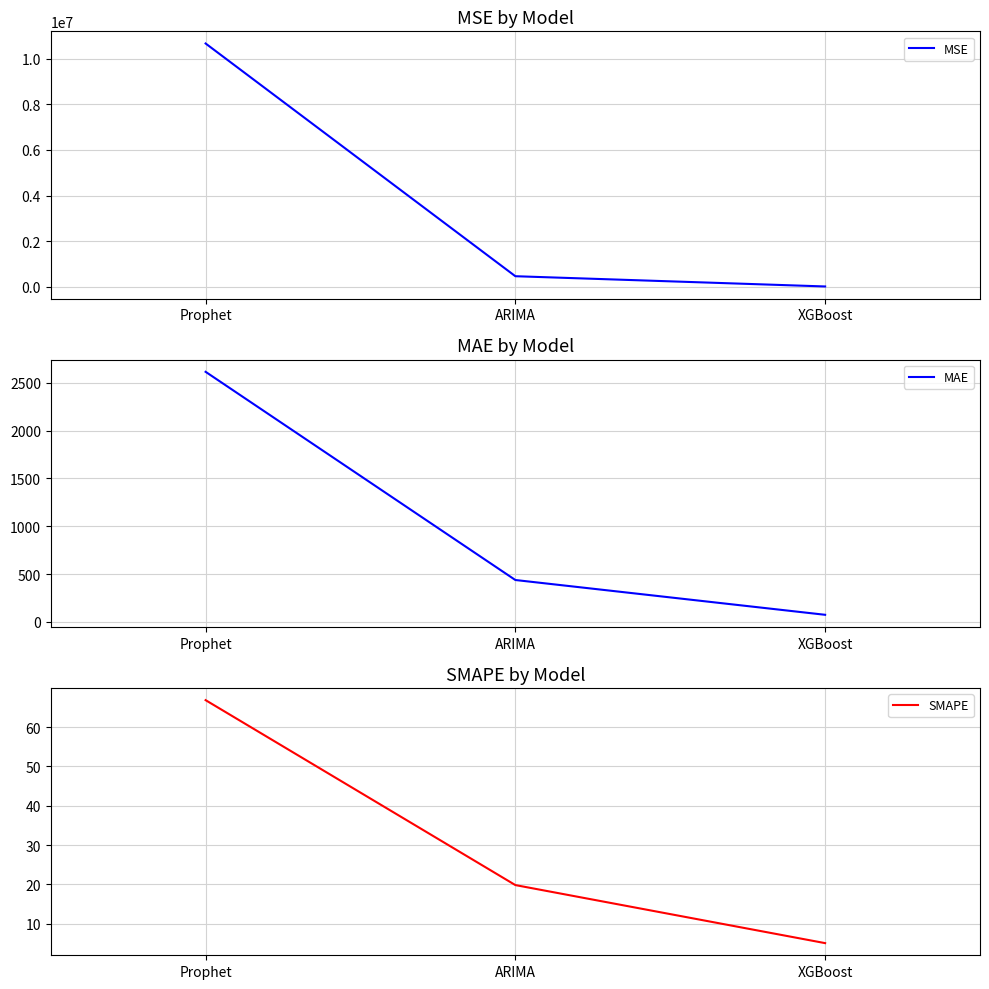

Read the MAE value at ARIMA.

437.8